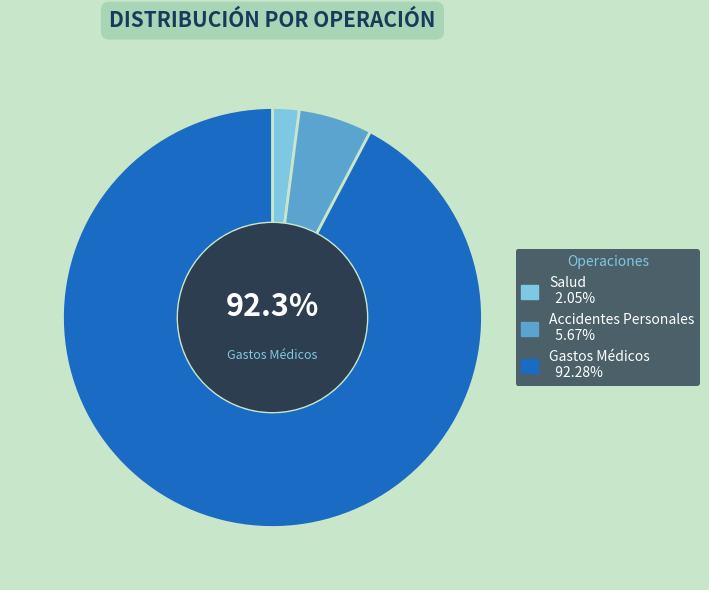

Does Gastos Médicos represent more than half of the total?

Yes